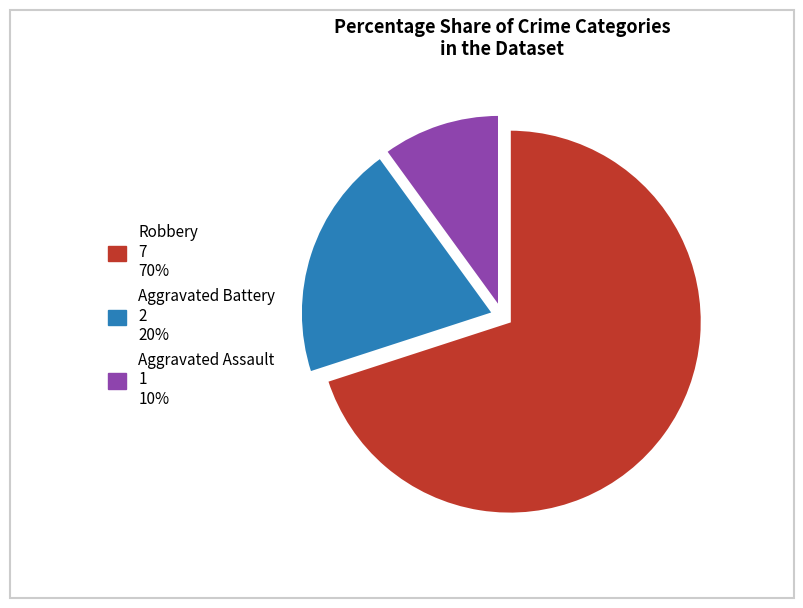

Which has a higher value, Aggravated Assault or Robbery?

Robbery